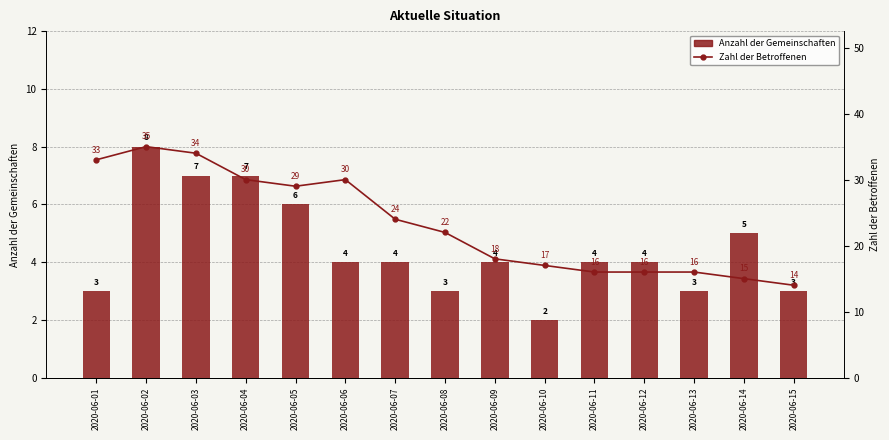

Between 2020-06-10 and 2020-06-14, which series saw the biggest shift?

Anzahl der Gemeinschaften